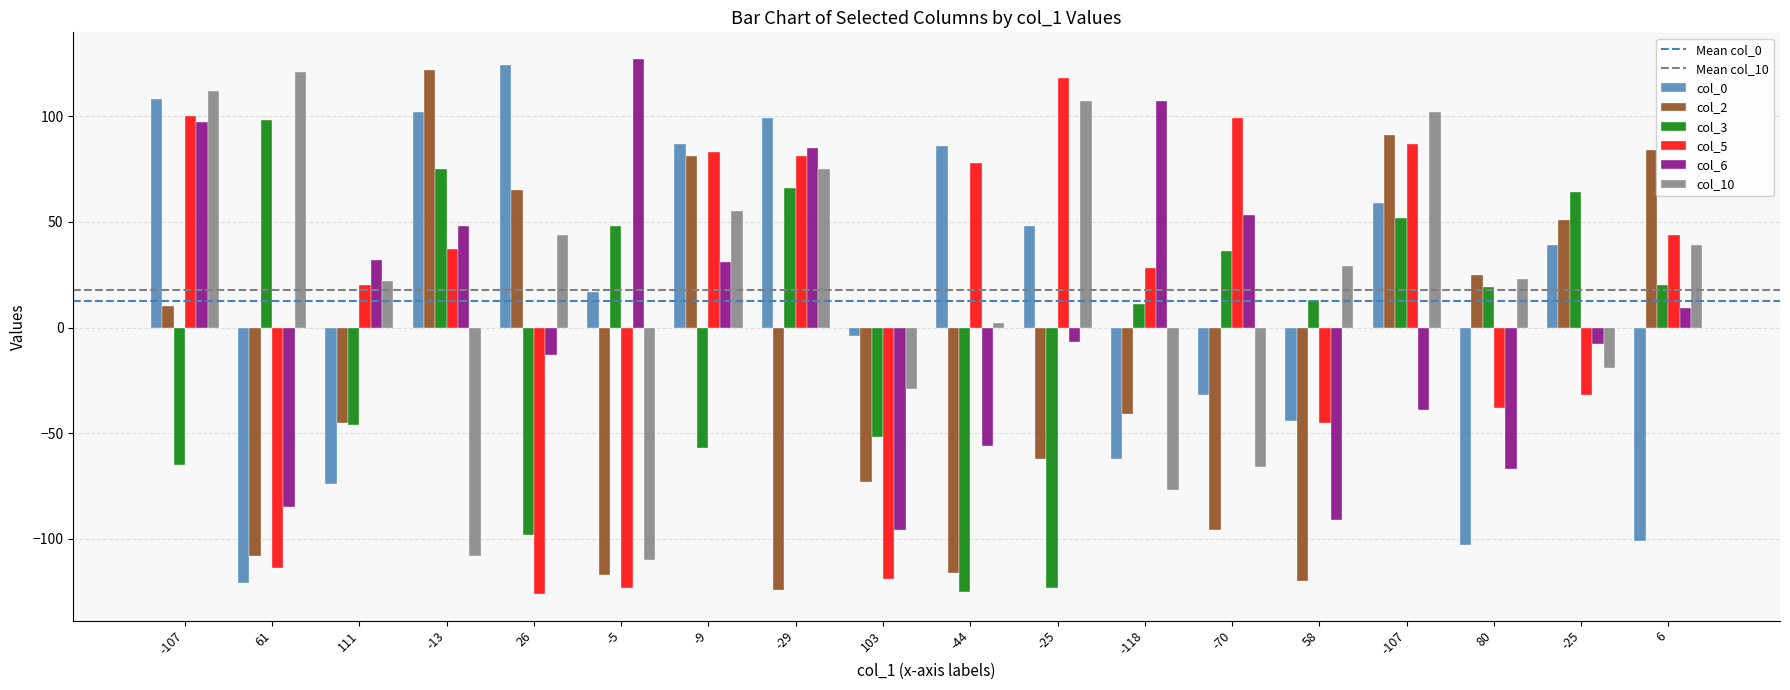

How many values in the col_10 series are below 29?

9